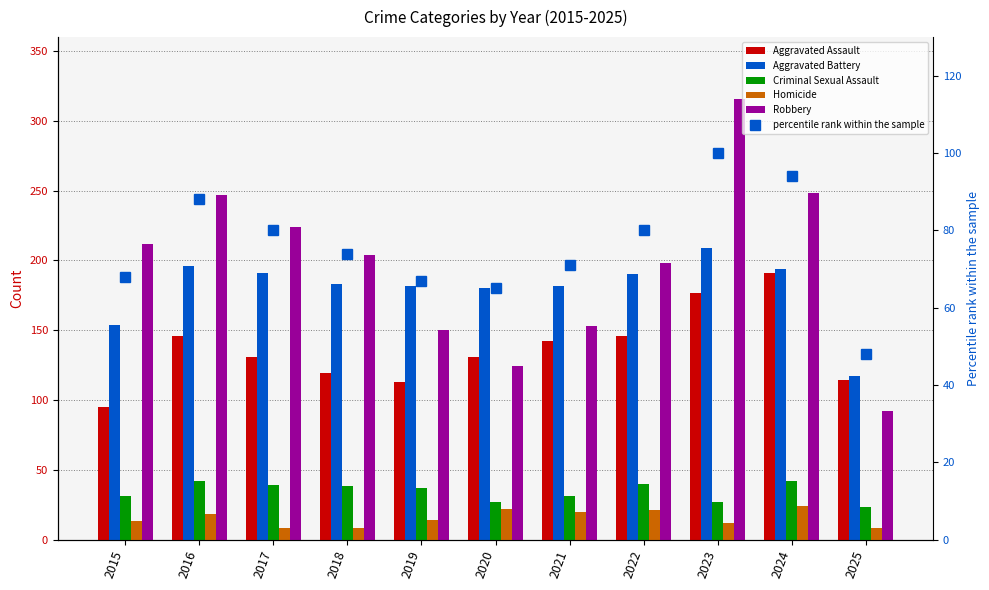

How many groups of bars are there?

11